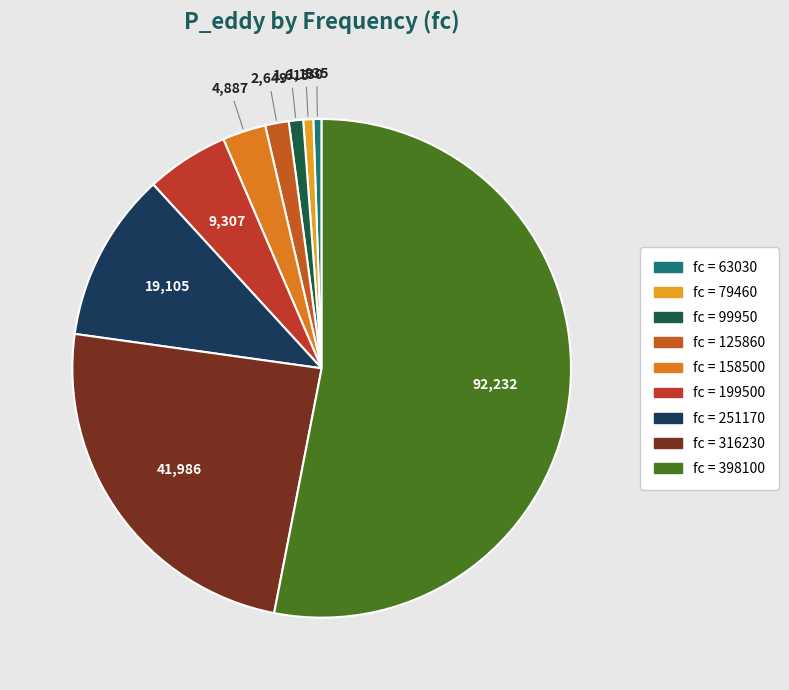

Which category has the biggest portion of the pie?

398100